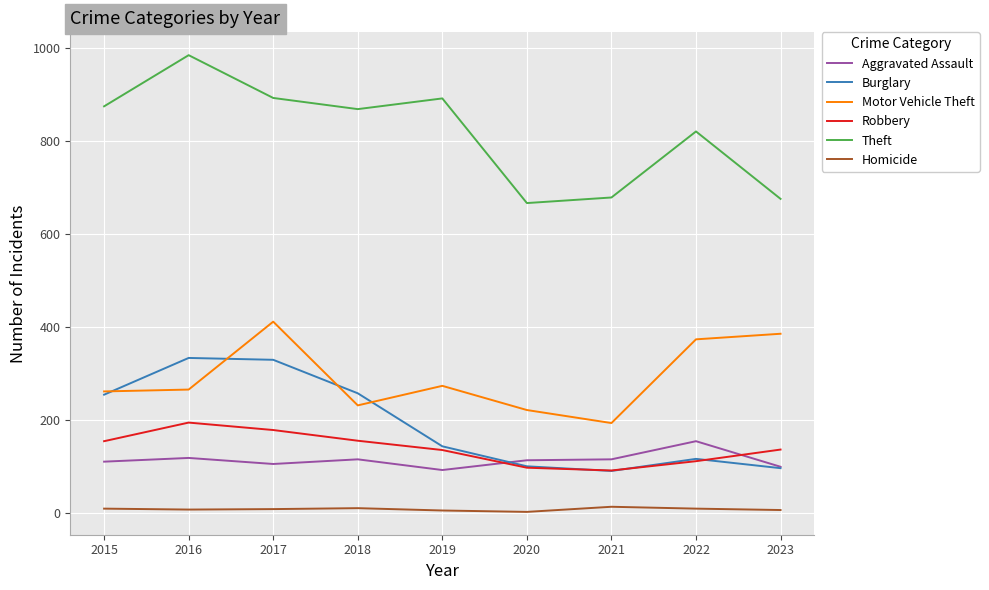

What is the maximum value shown in the chart?

984